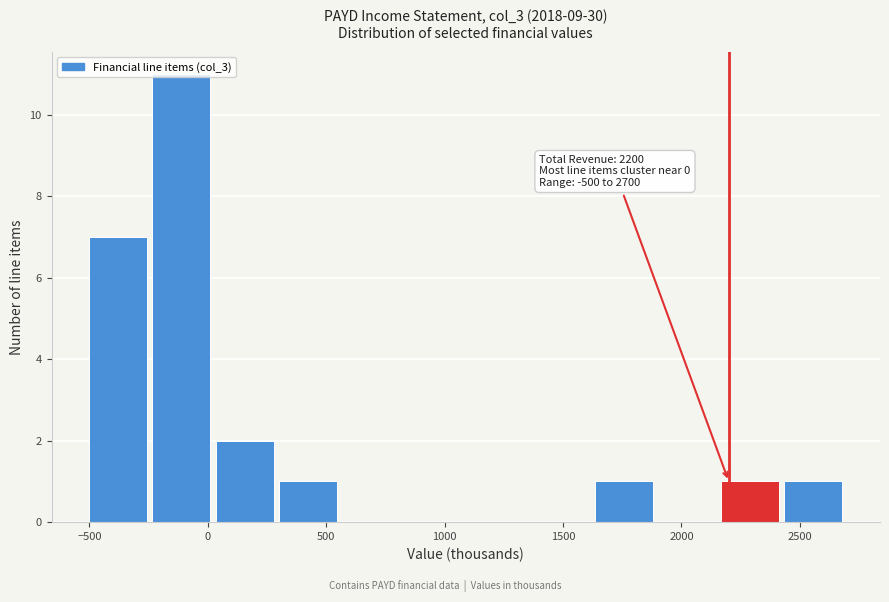

Which range on the x-axis has the tallest bar?

-250 to 50